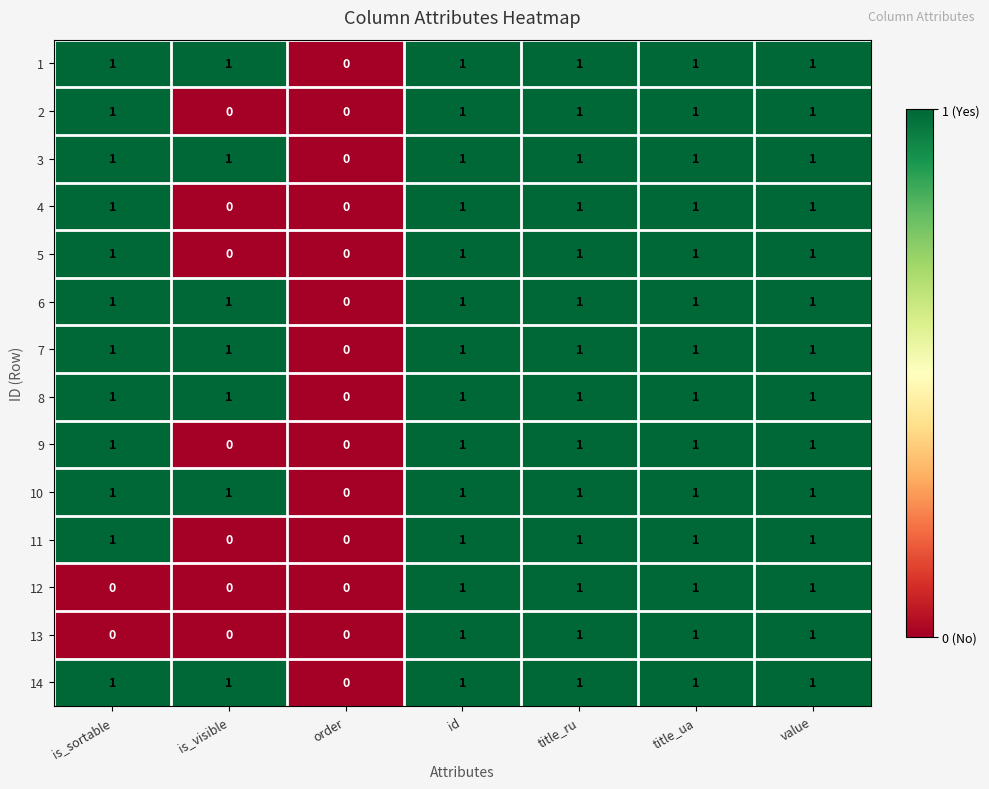

At which label does 10 reach its minimum?

order